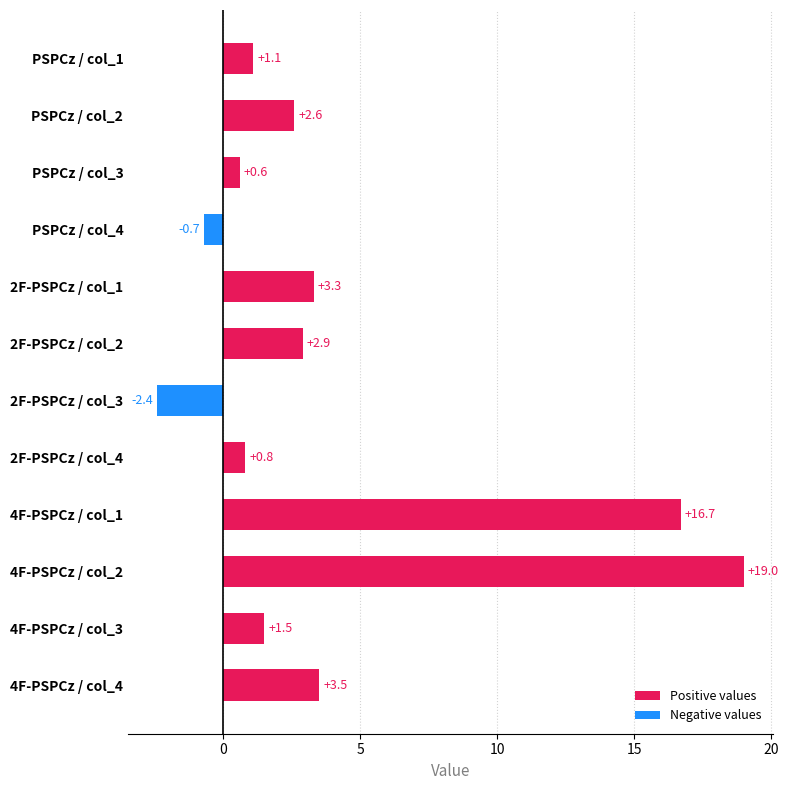

True or false: the data shows 3.3 at 2F-PSPCz / col_1.

True